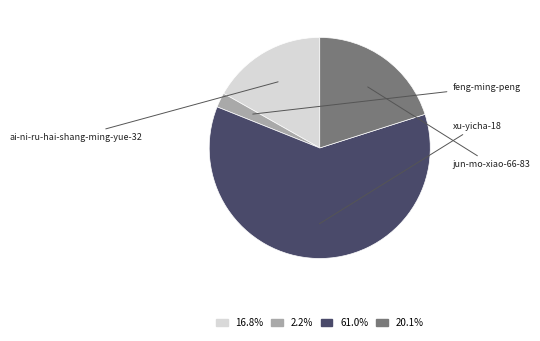

Does 16.8% account for over 50% of the chart?

No